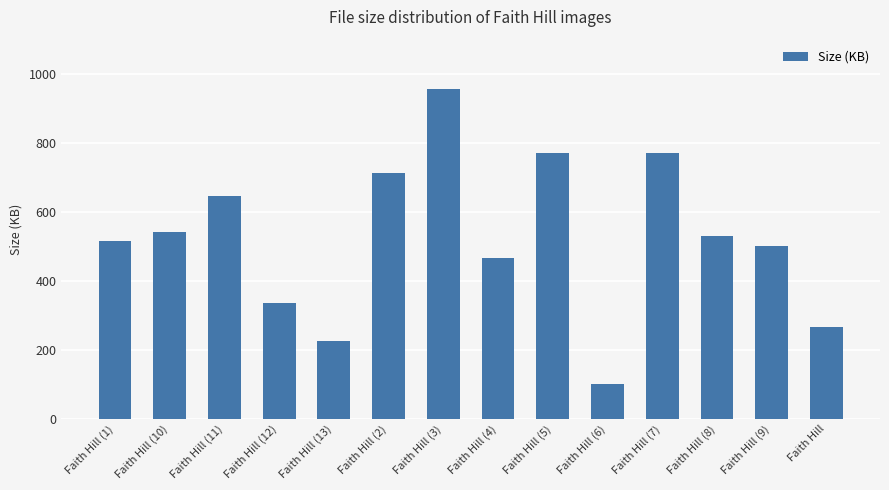

What is the change in value from Faith Hill (11) to Faith Hill (7)?

+126.4